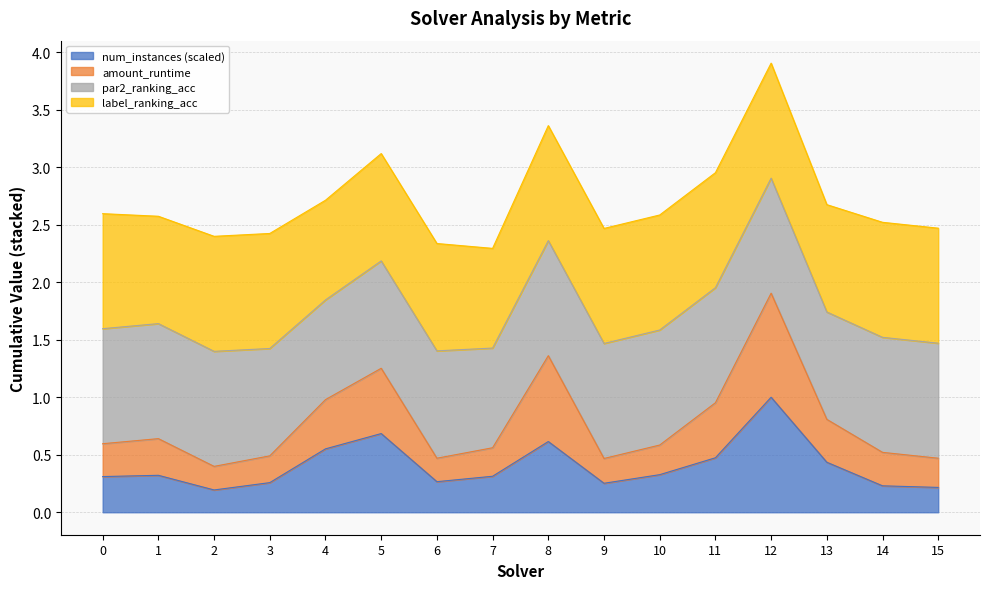

True or false: num_instances and amount_runtime cross at least once.

False